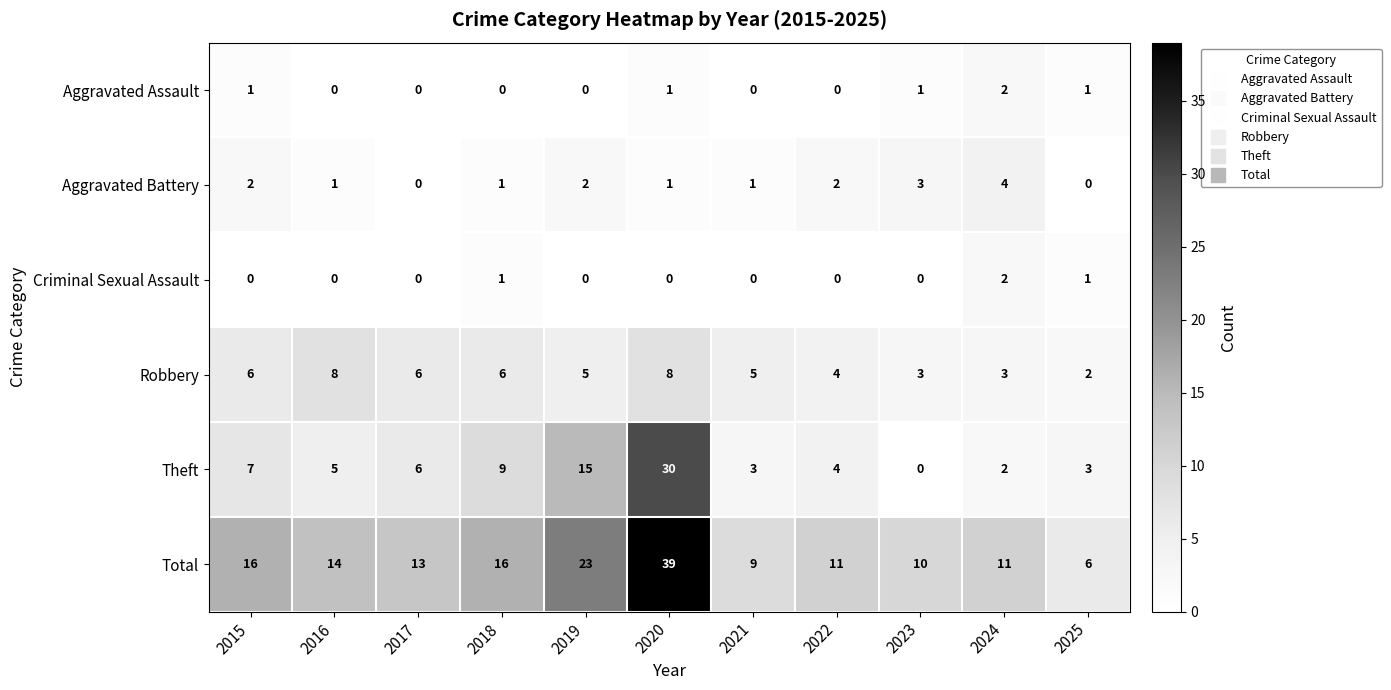

At which label does Total first exceed 13?

2015